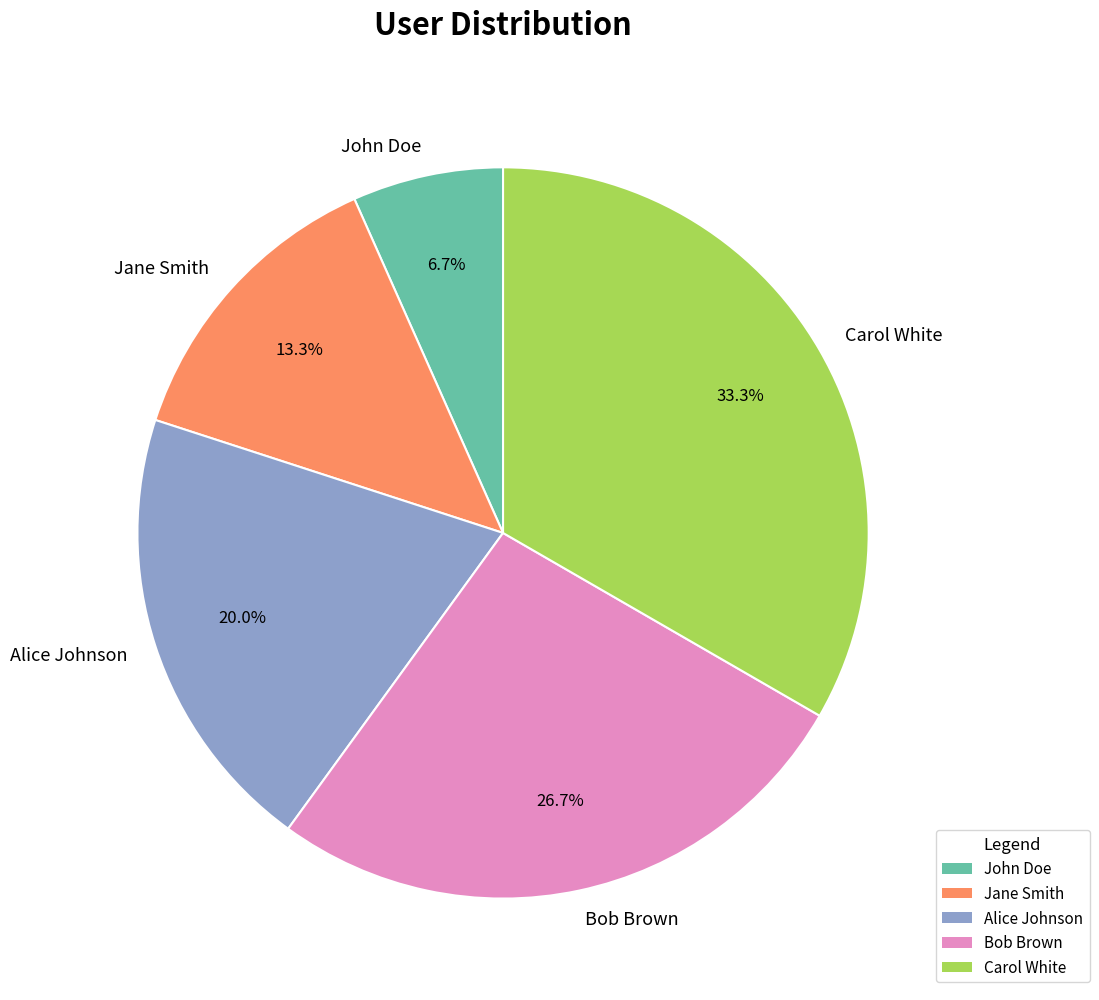

To the nearest percent, what is the average slice percentage?

20%